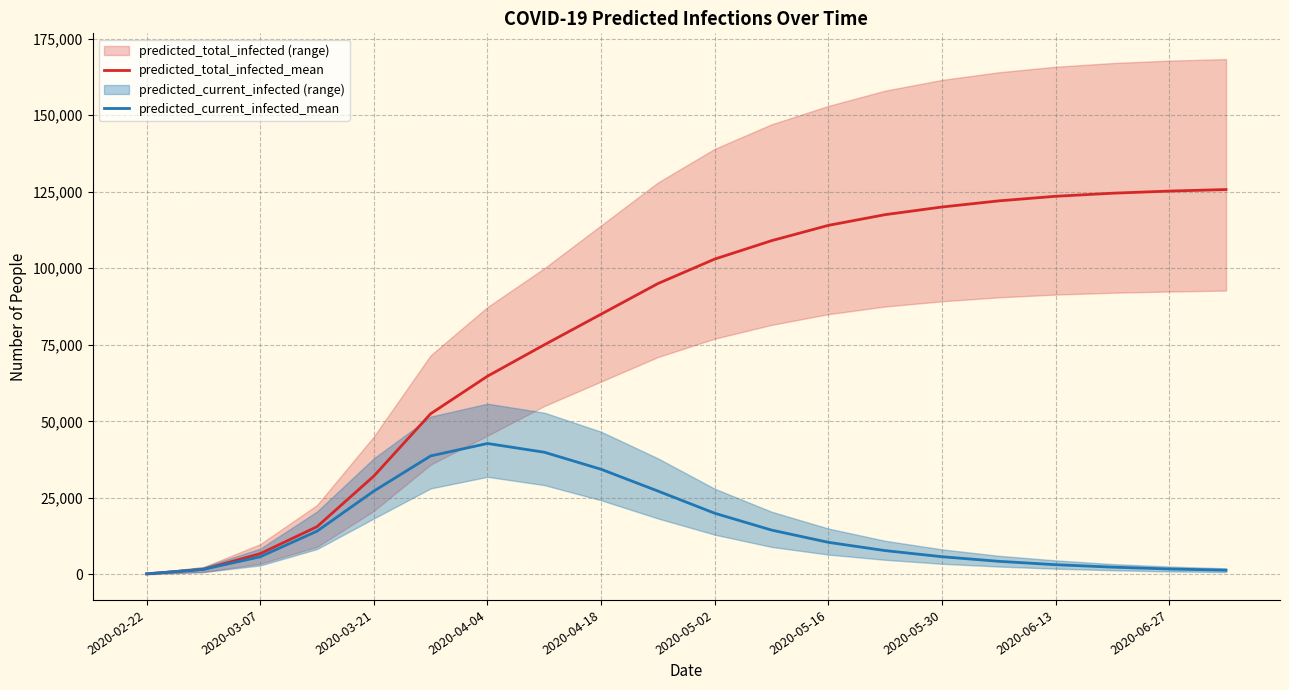

What is the highest value of the predicted_total_infected_mean series?

125700